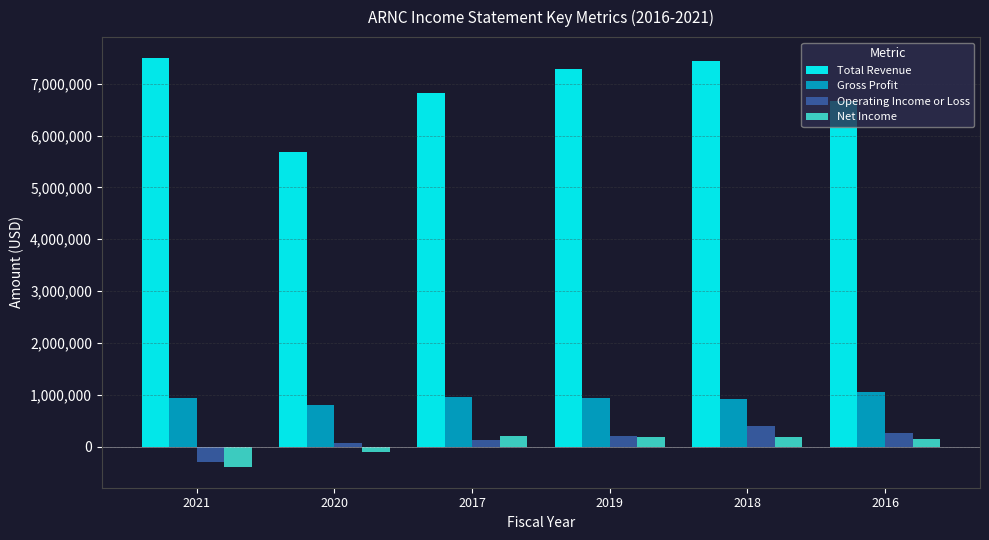

Which series has the largest range (max minus min)?

Total Revenue